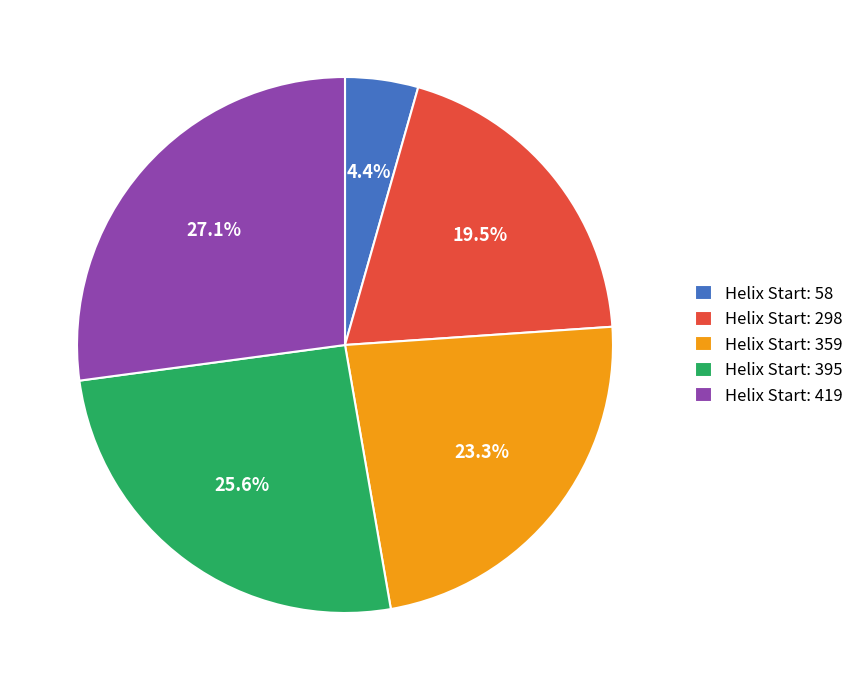

Rank the categories by value from lowest to highest.

Helix Start: 58, Helix Start: 298, Helix Start: 359, Helix Start: 395, Helix Start: 419